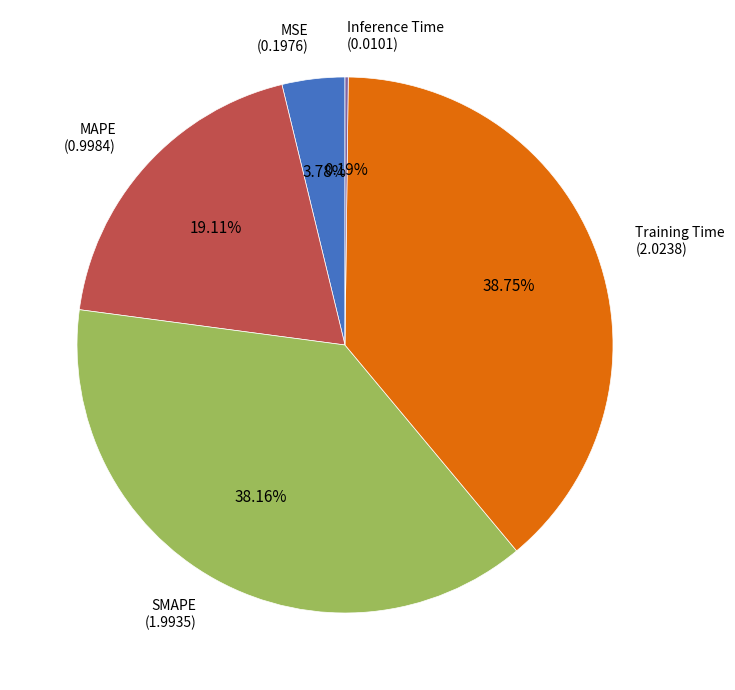

Is the sum of MSE and SMAPE greater than half?

No